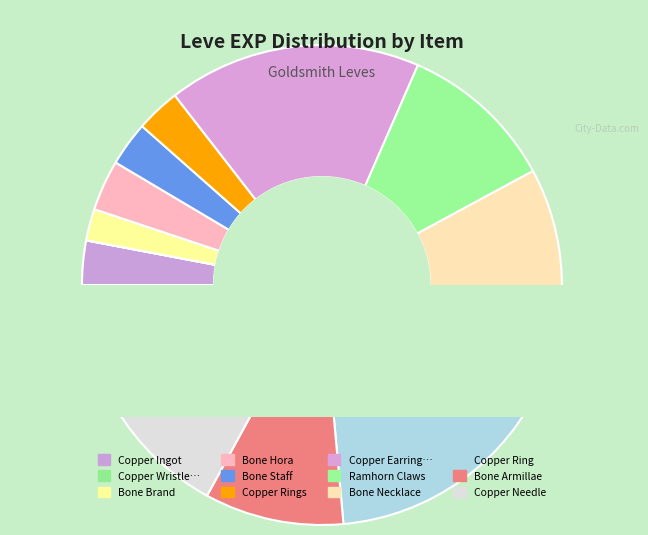

To the nearest percent, what percentage of the pie is Ramhorn Claws?

11%